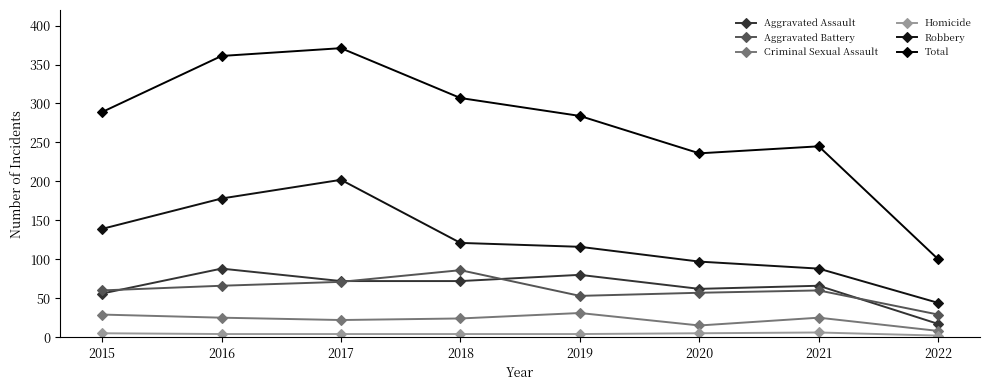

What is the total value across all series at 2016?

722